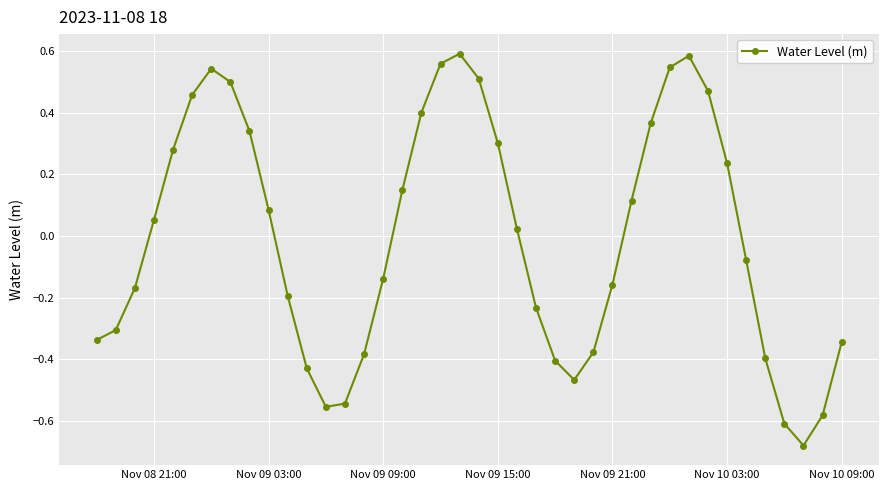

True or false: the data has more than 1 interior local peaks.

True